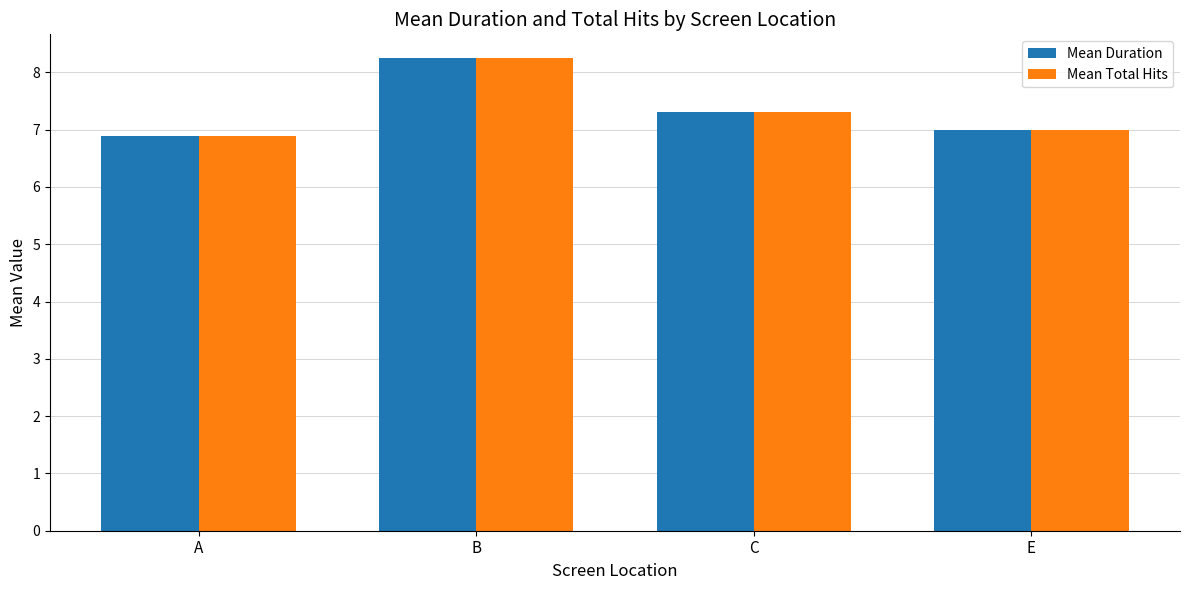

At which label does Mean Duration reach its peak?

B